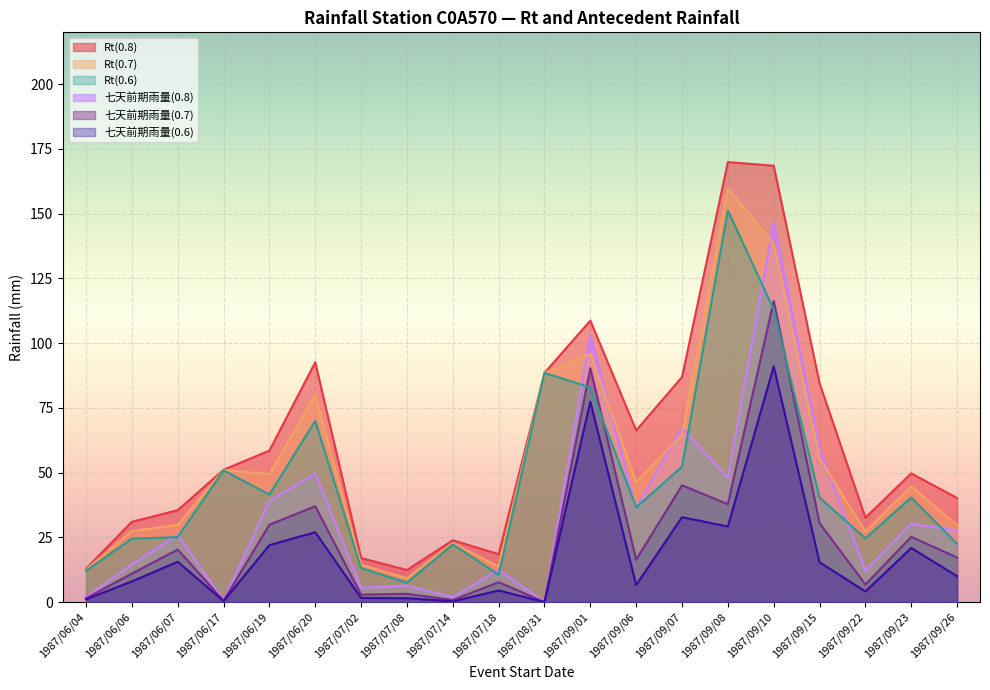

At which category does 七天前期雨量(0.7) reach its first local peak?

1987/06/07